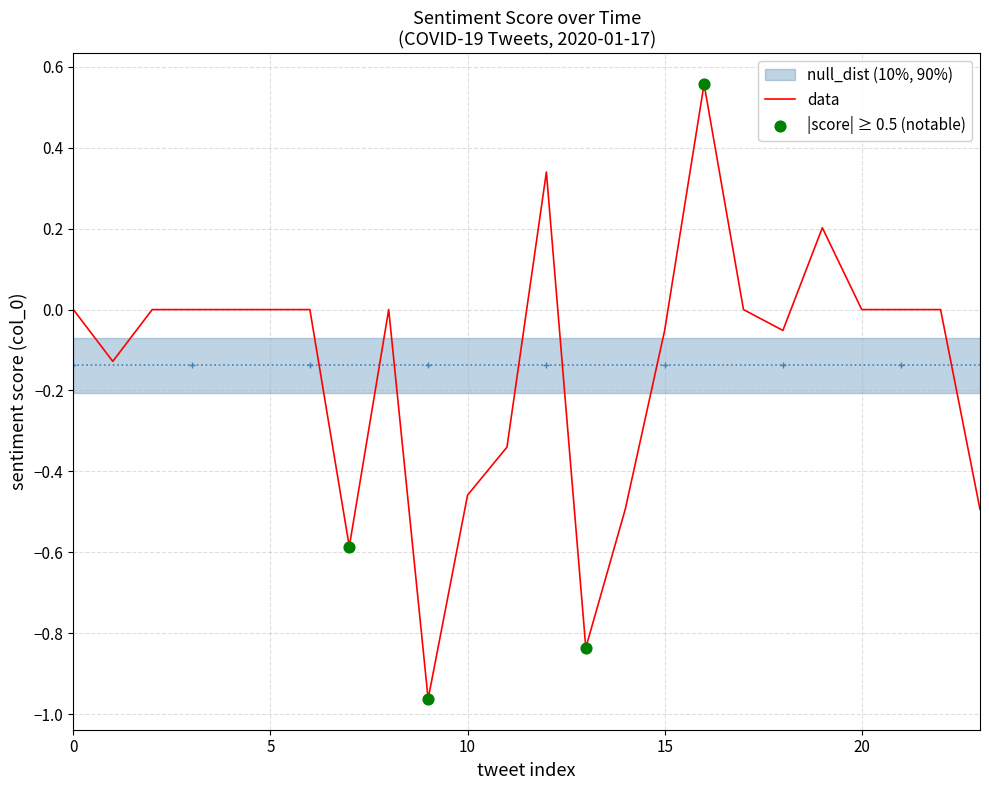

Which has a higher value, 20 or 18?

20